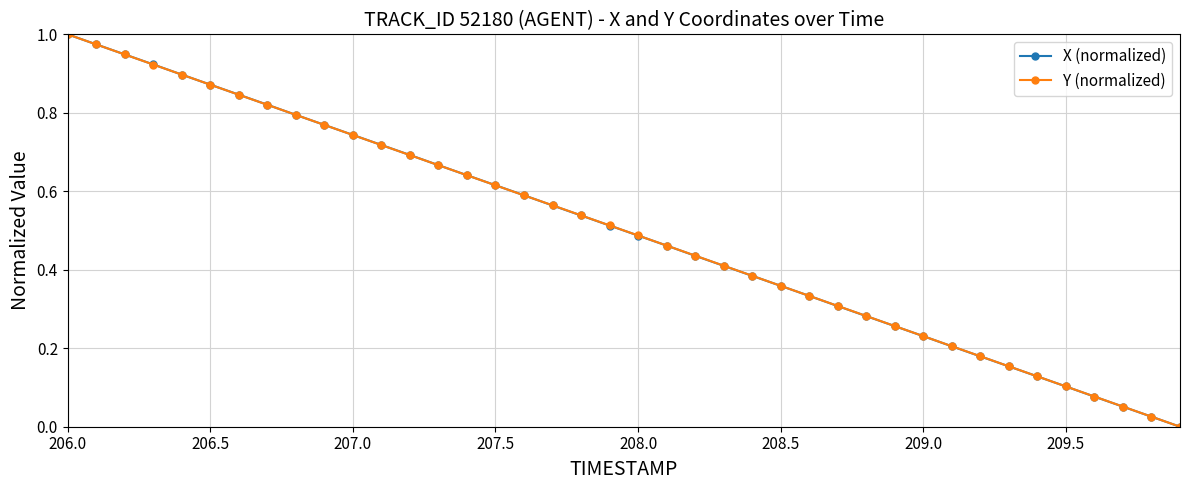

True or false: Y (normalized) has more than 1 points higher than both neighbors.

False